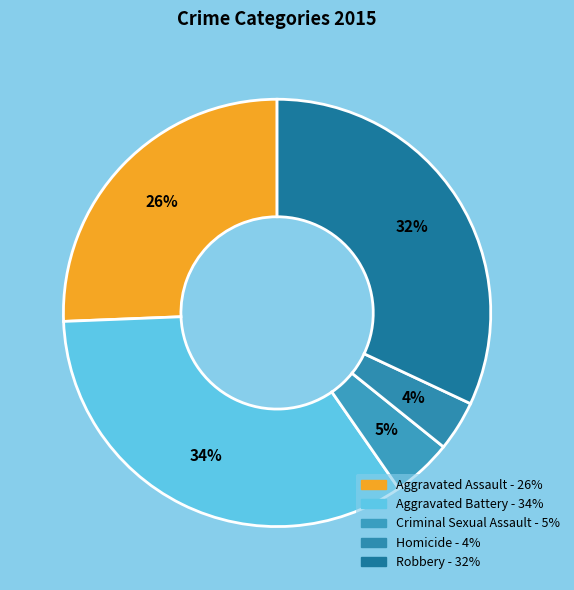

Does Robbery represent more than half of the total?

No